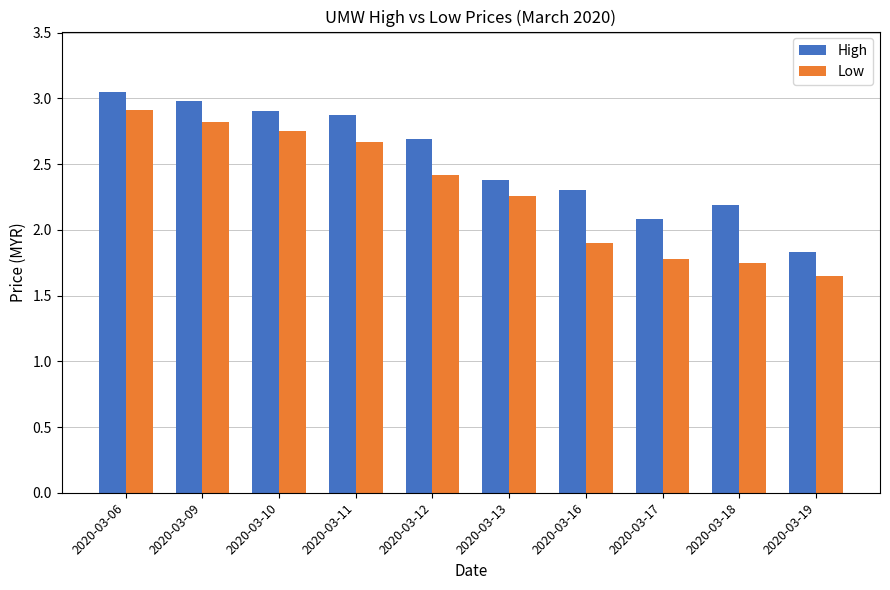

Which series has the largest total across all categories?

High